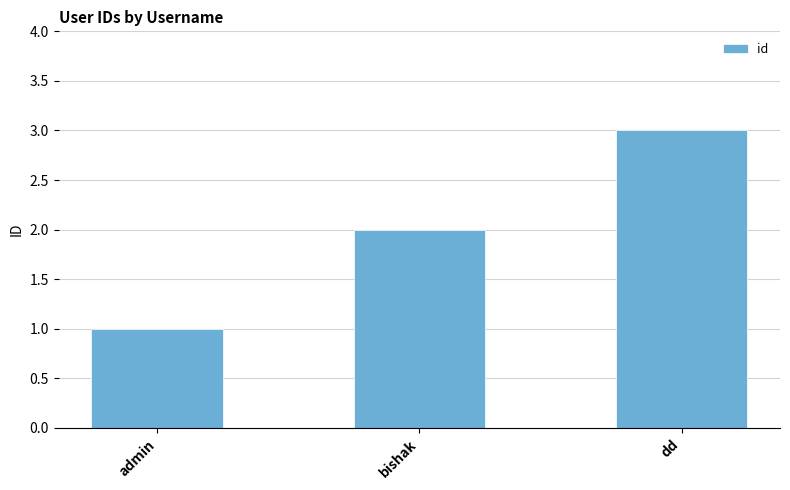

Rank the categories by value from highest to lowest.

dd, bishak, admin